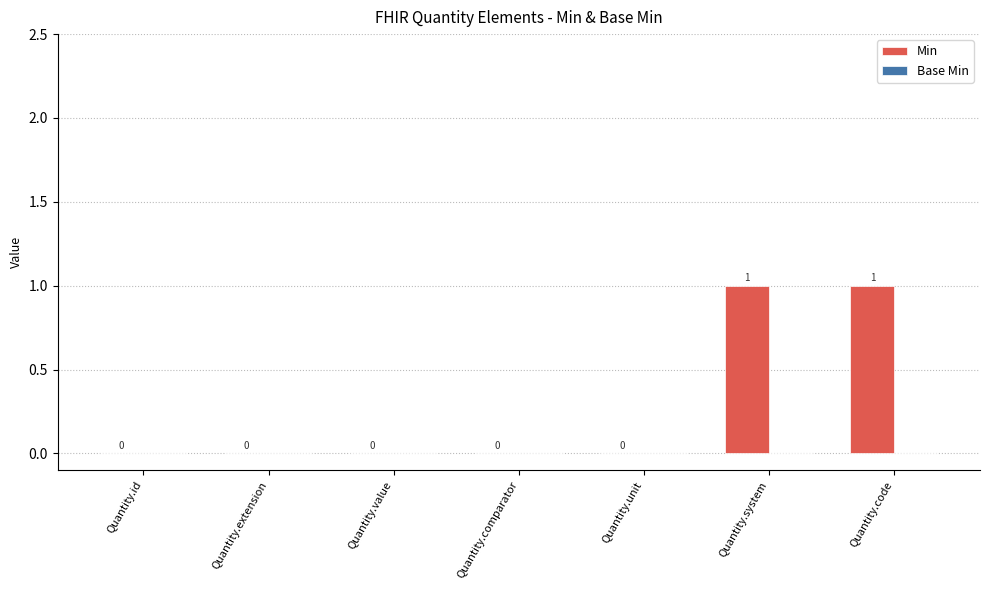

How many values are between 0 and 1?

7